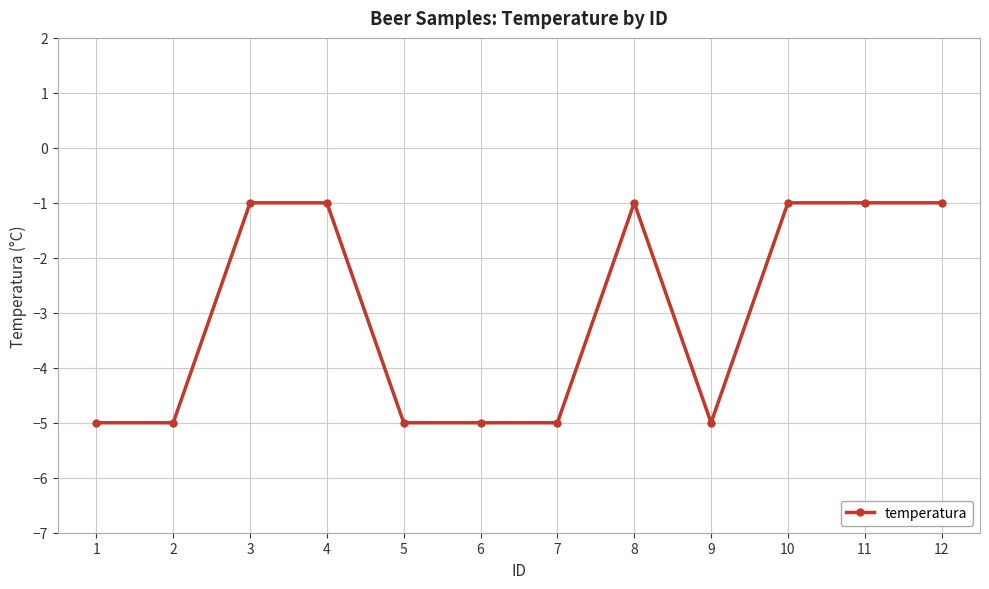

What is the greatest value displayed?

-1